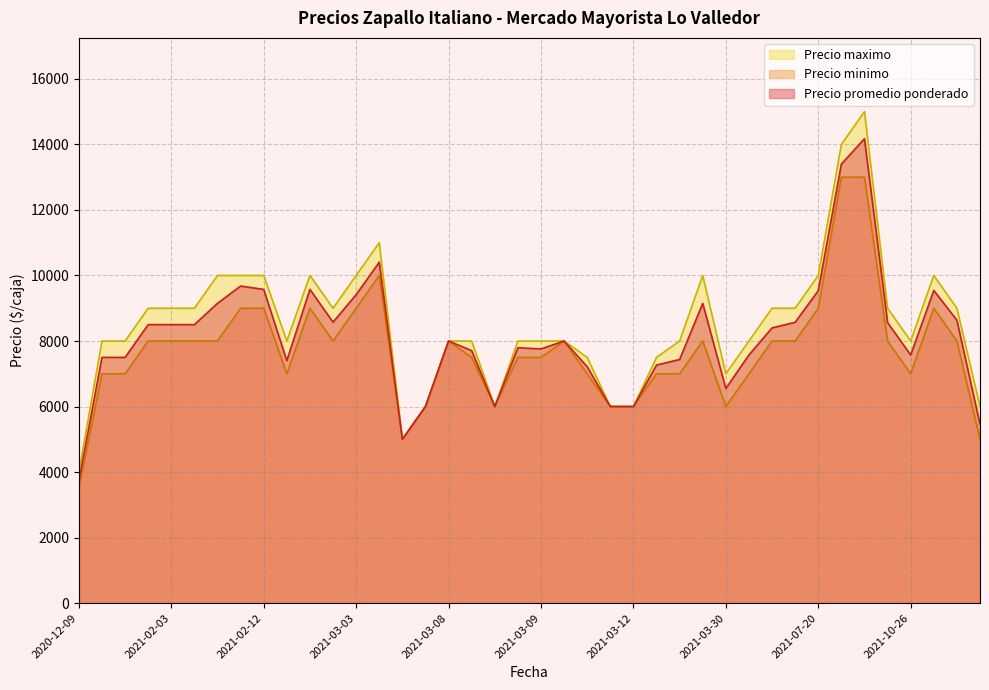

At which label does Precio promedio ponderado reach its peak?

2021-09-23